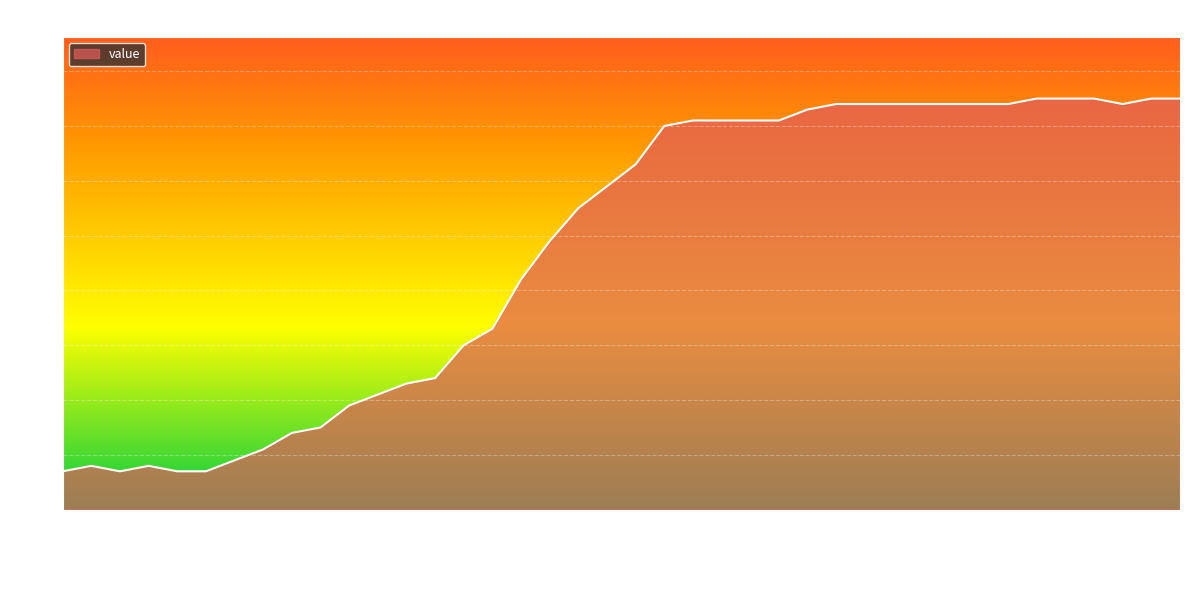

Does the chart display data point markers on the line(s)?

No